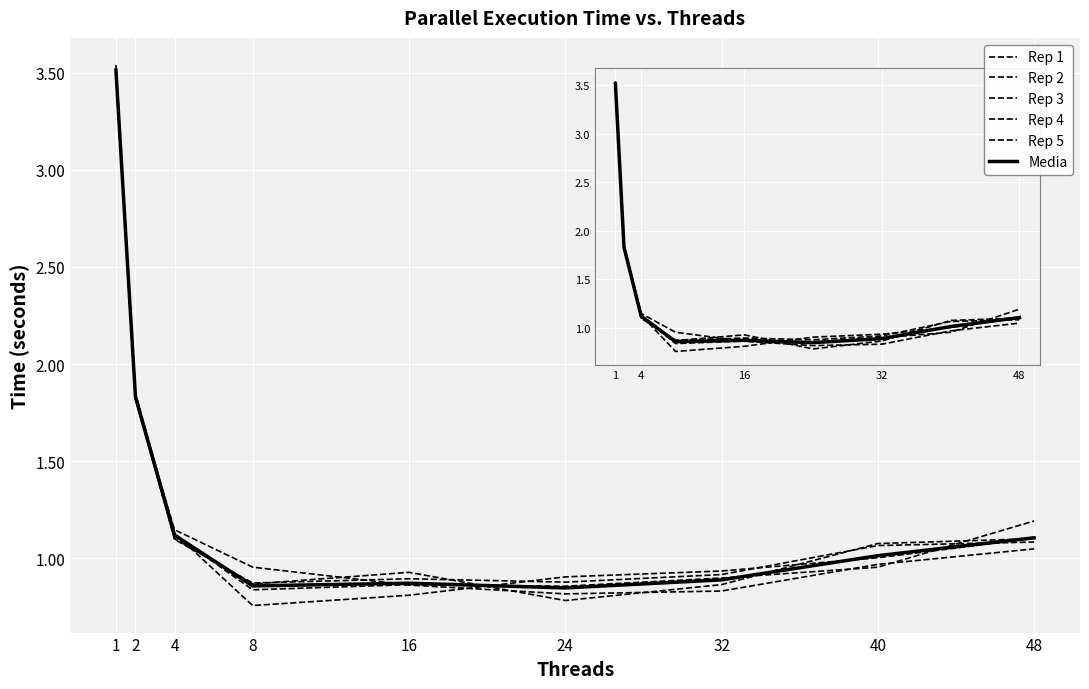

Where is the first local maximum for Rep 1?

16